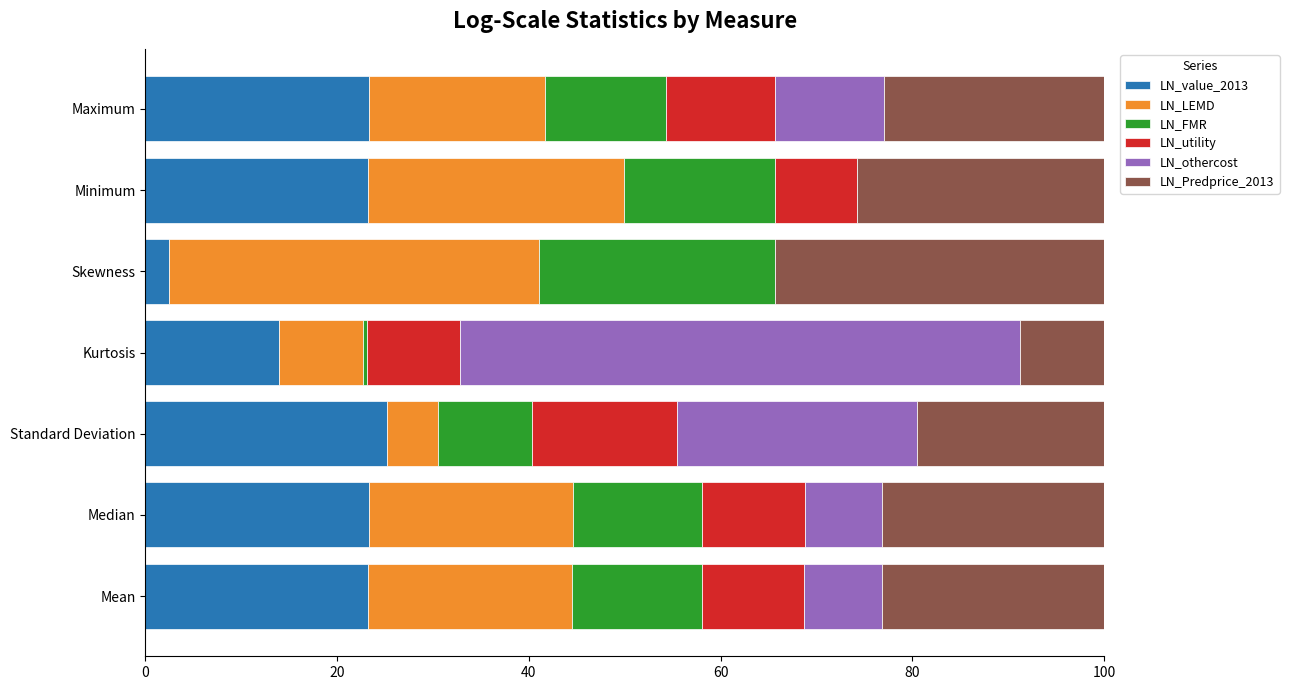

What is the maximum value for LN_value_2013?

25.2